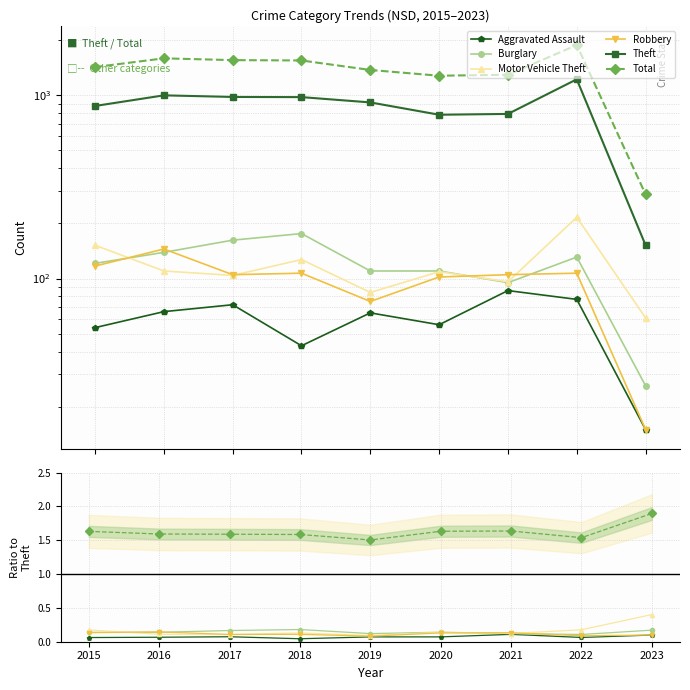

True or false: Total and Motor Vehicle Theft cross at least once.

False